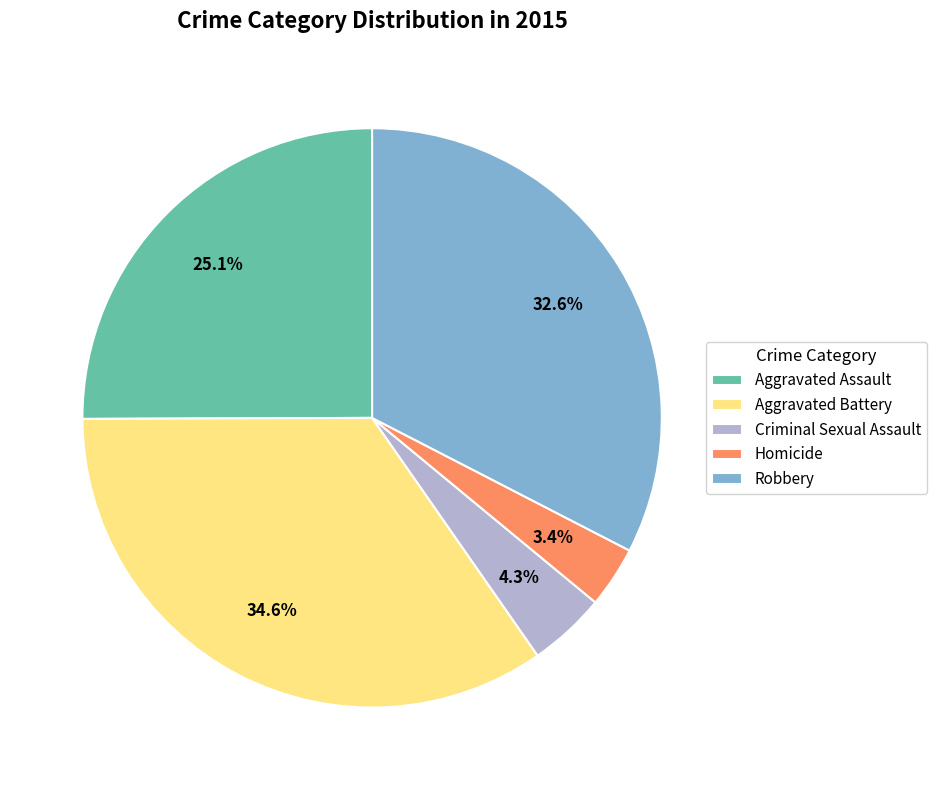

Rank the categories by value from highest to lowest.

Aggravated Battery, Robbery, Aggravated Assault, Criminal Sexual Assault, Homicide